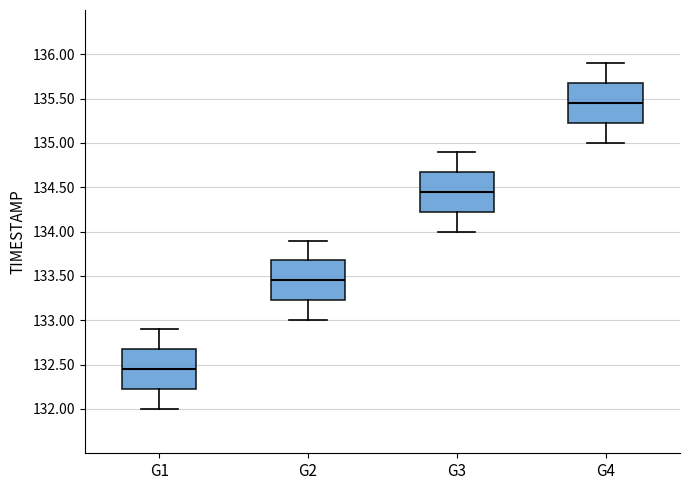

Which box has the highest median line?

G4